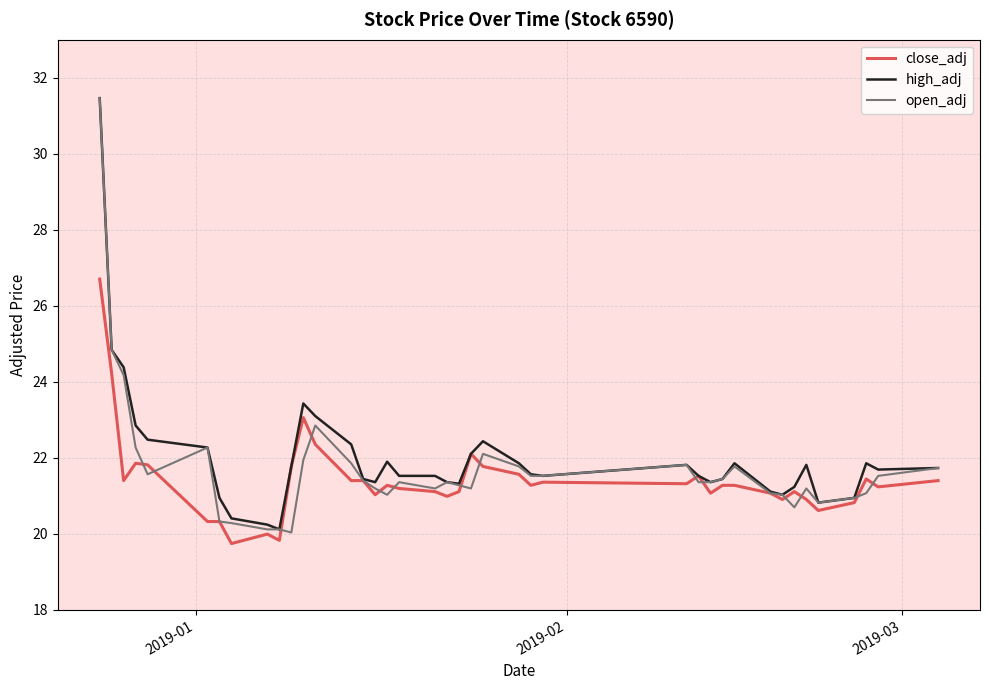

What is the greatest value displayed?

31.5